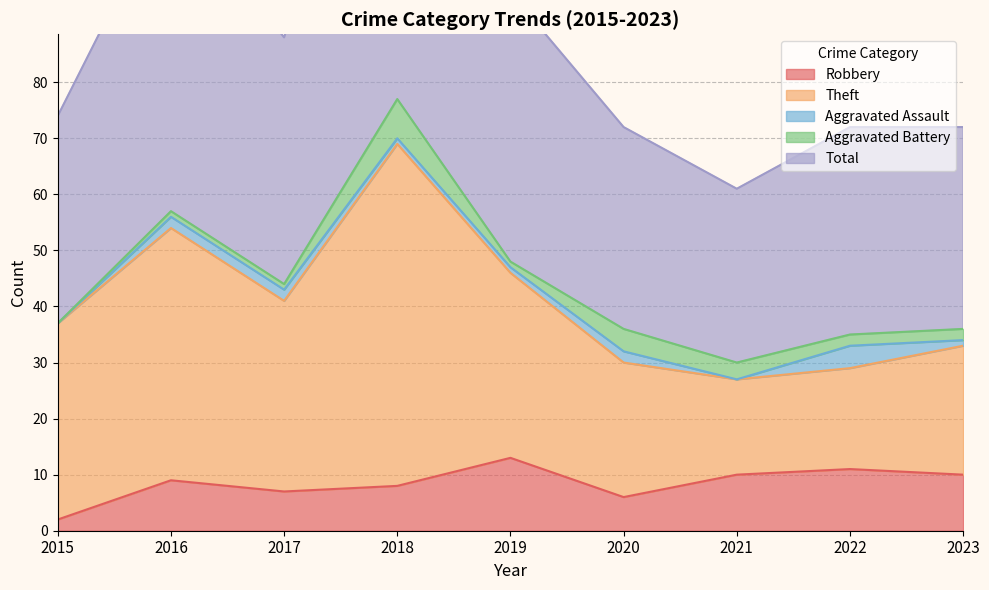

What is the total value across all series at 2017?

88